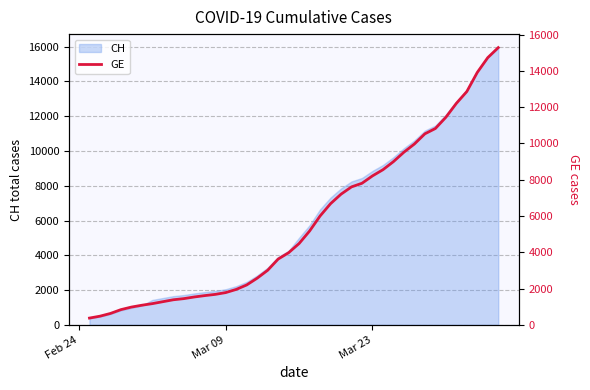

Count the number of categories in the chart.

40